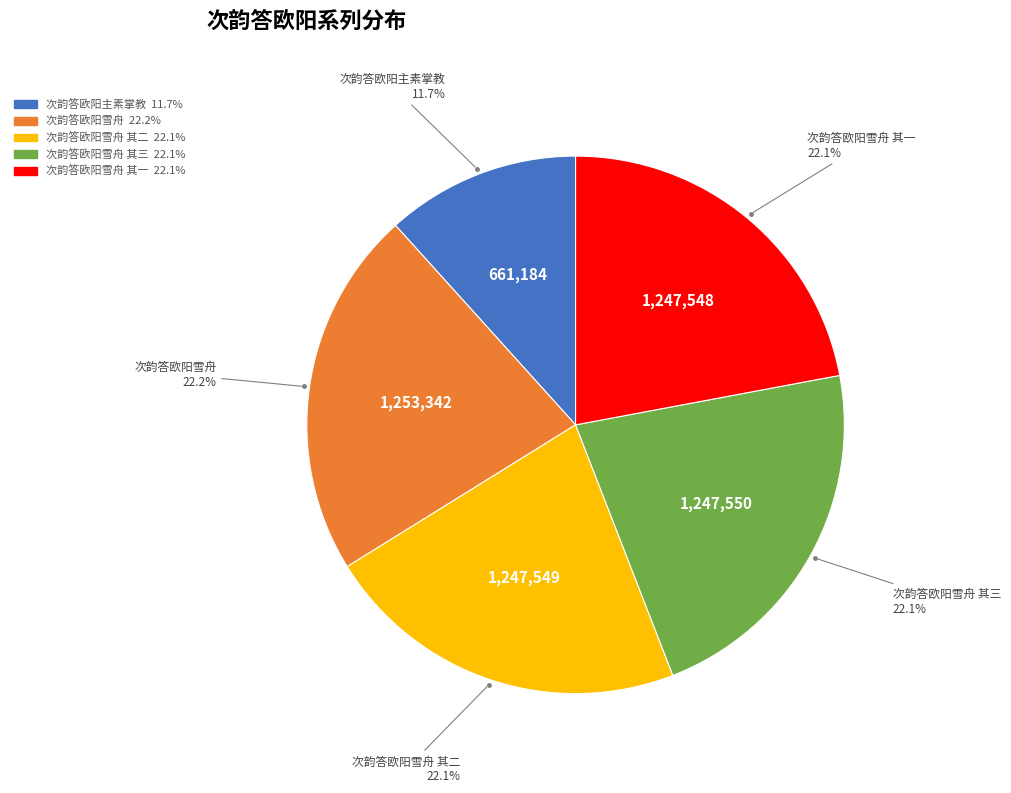

Does any single category account for the majority?

No